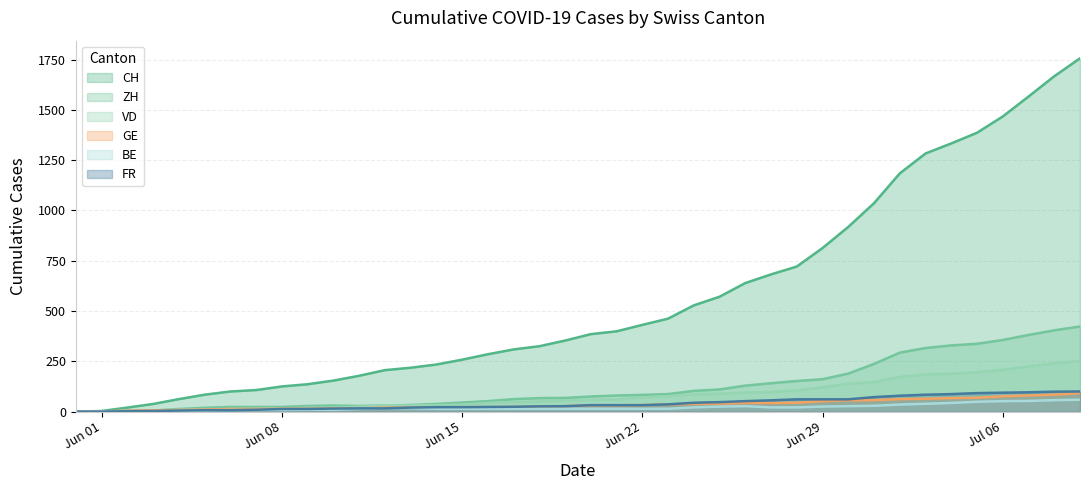

What is the approximate value of CH at 2020-06-25, to the nearest 50?

550